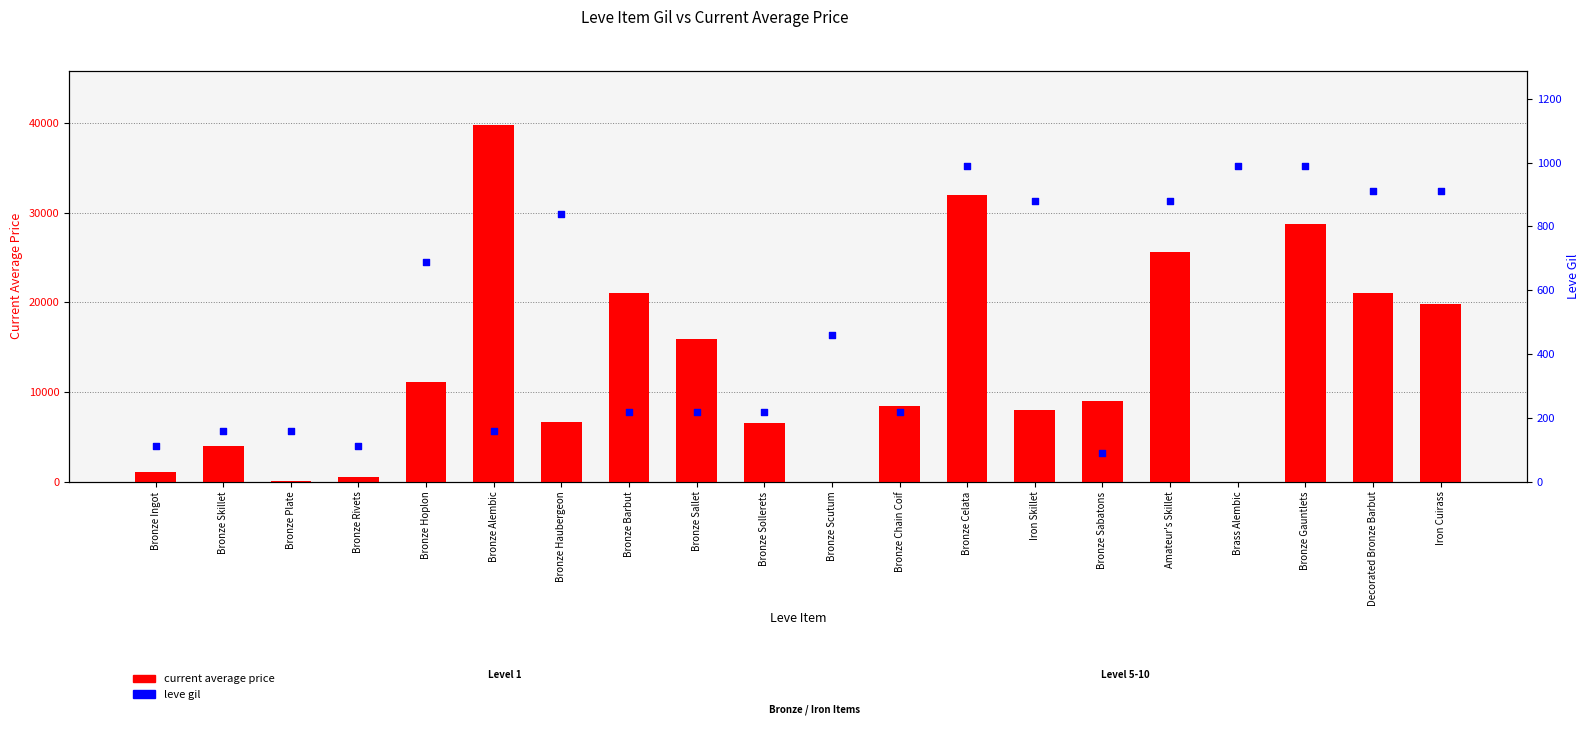

What is the total value across all series at Iron Skillet?

8892.5